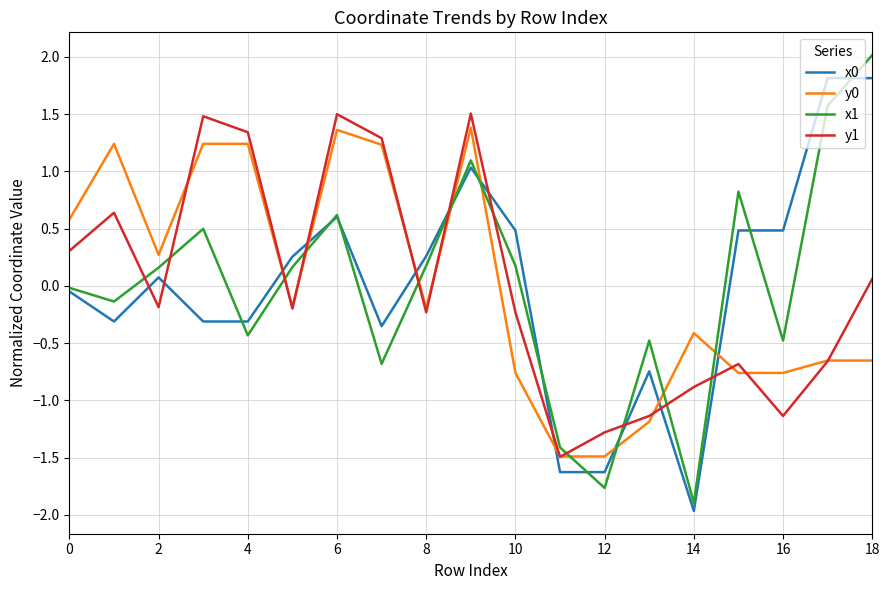

True or false: y1 and x1 intersect in this chart.

True